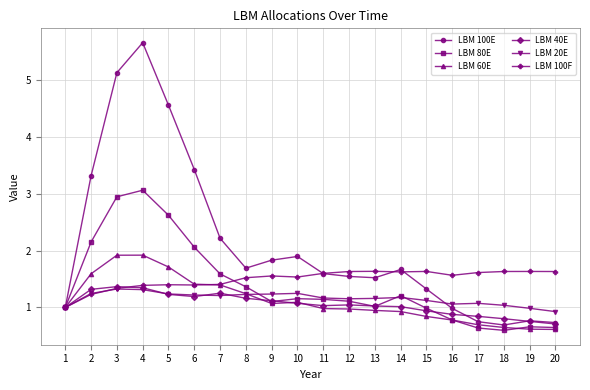

True or false: LBM 40E has more than 0 interior local peaks.

True